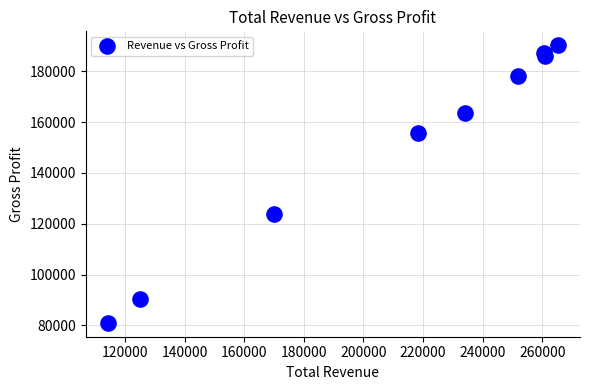

What is the average X value?

211178